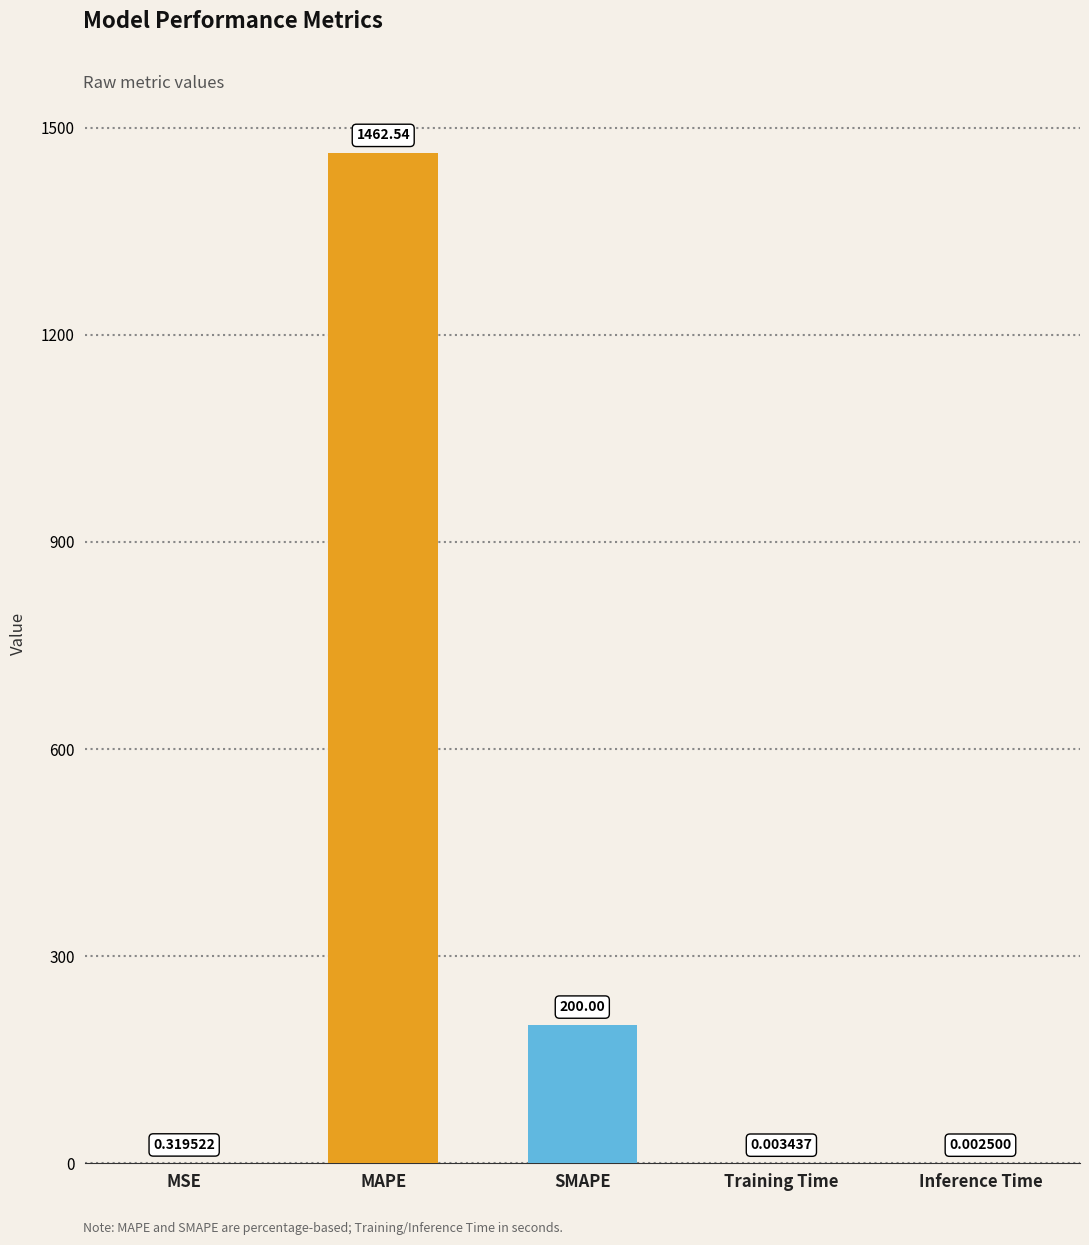

Which label corresponds to the largest value in the chart?

MAPE